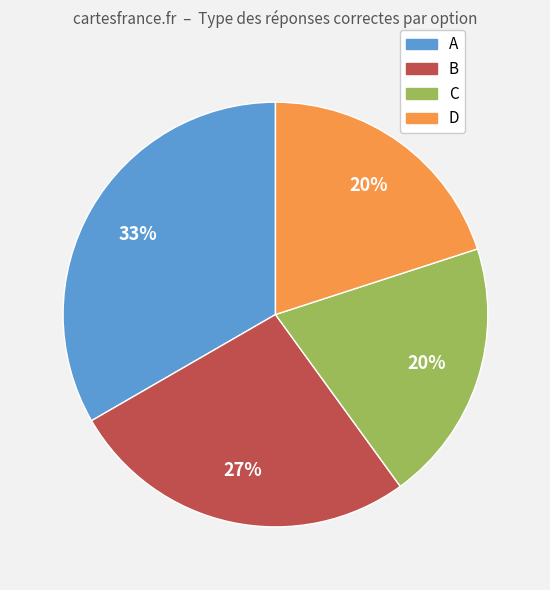

What is the largest slice in the pie chart?

A